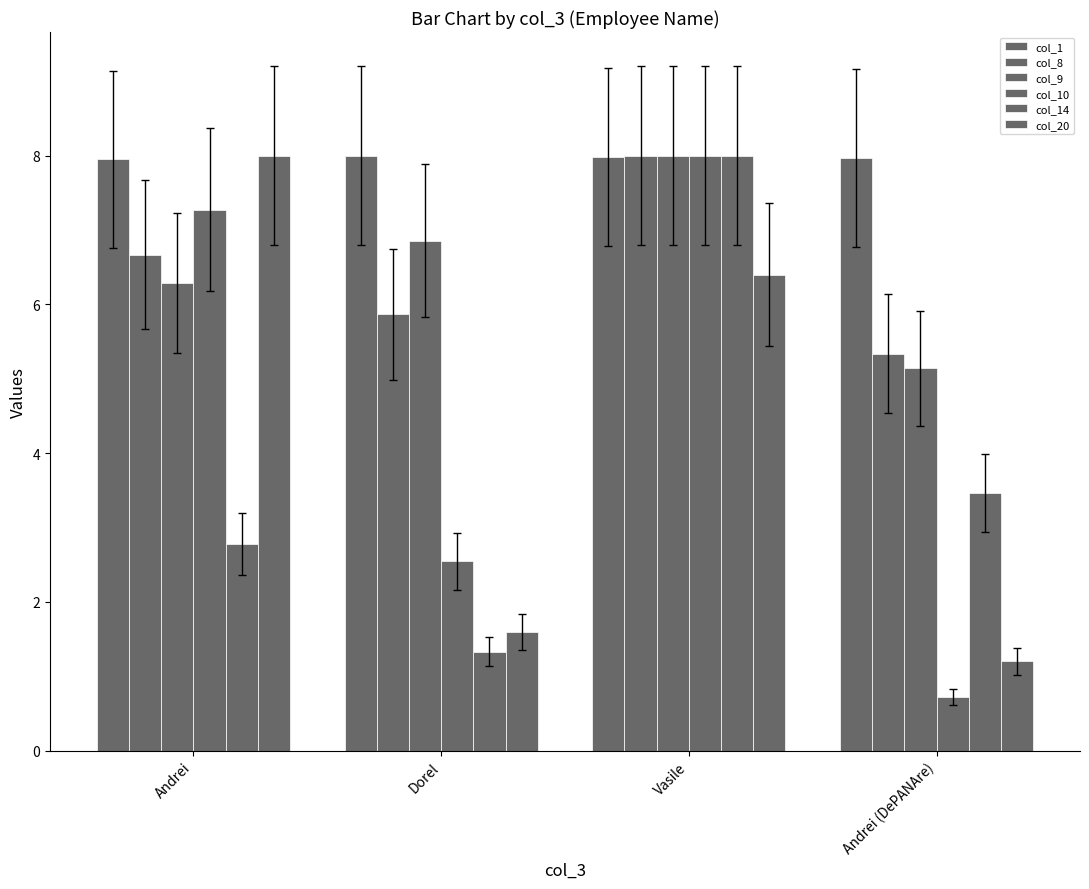

At which label is col_8 closest to 6?

Dorel